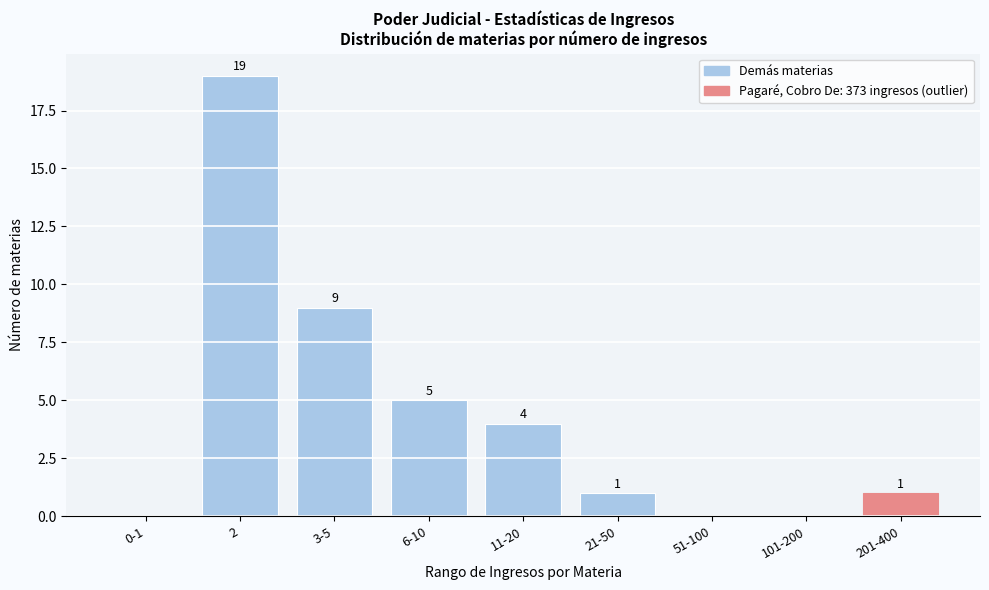

Reading right to left, what are all the values shown in this chart?

201-400=1	101-200=0	51-100=0	21-50=1	11-20=4	6-10=5	3-5=9	2=19	0-1=0